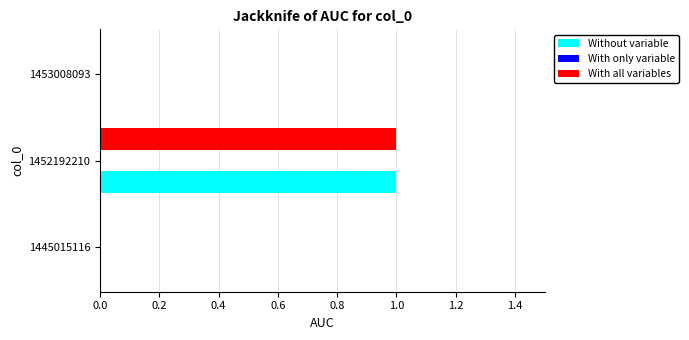

How many categories are shown in the chart?

3